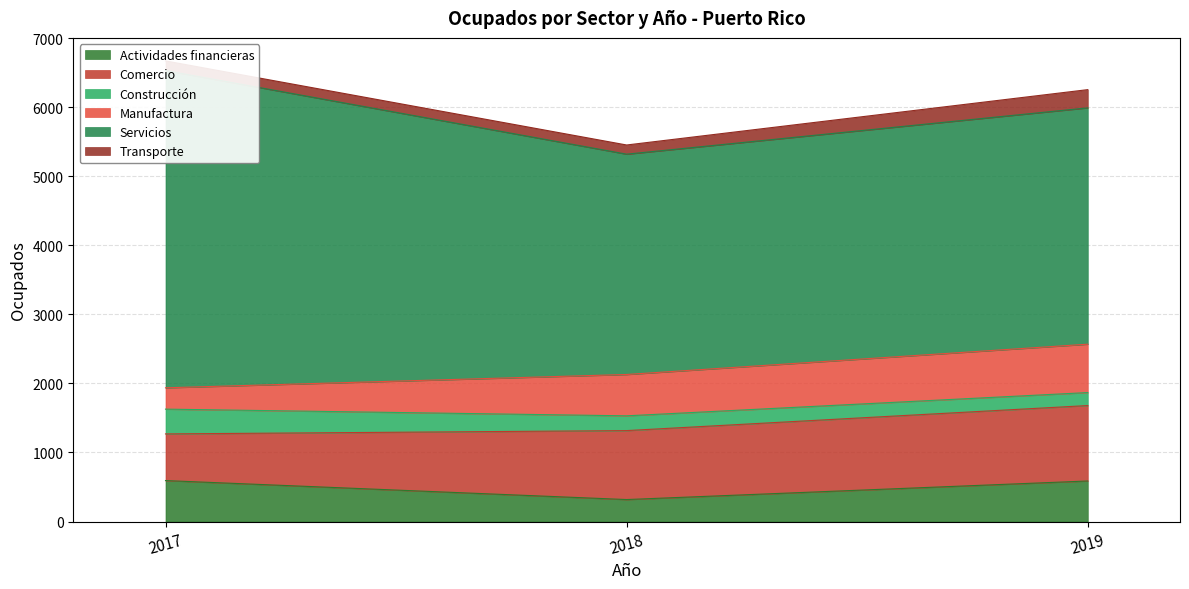

What is the difference between the highest and lowest values at 2017?

4458